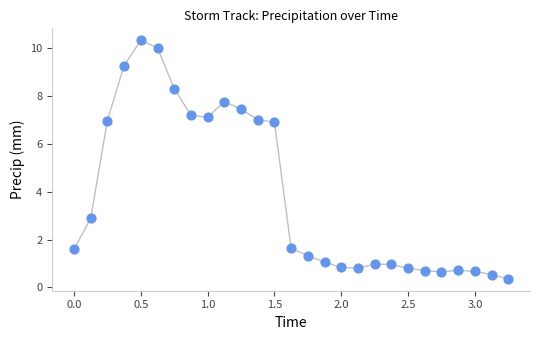

What is the range of Y values (max minus min)?

10.0